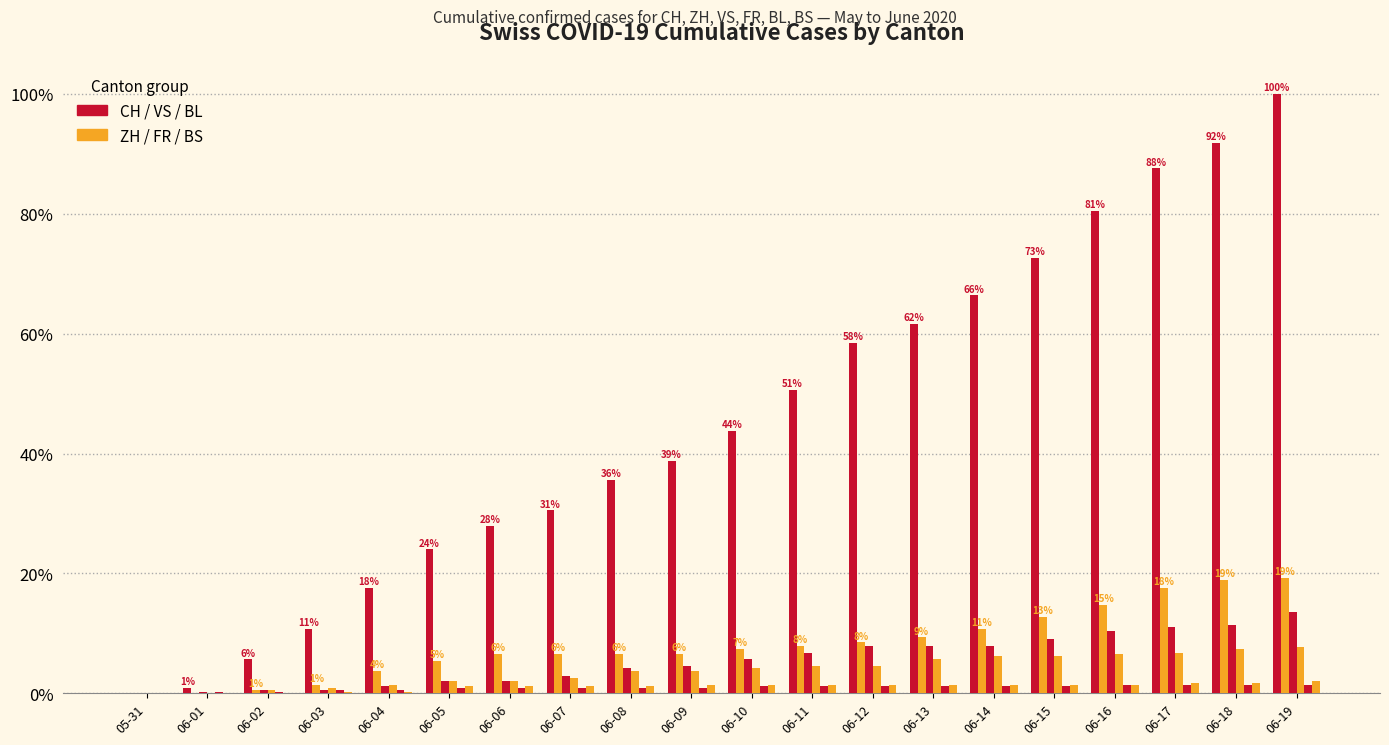

Are the bars horizontal?

No